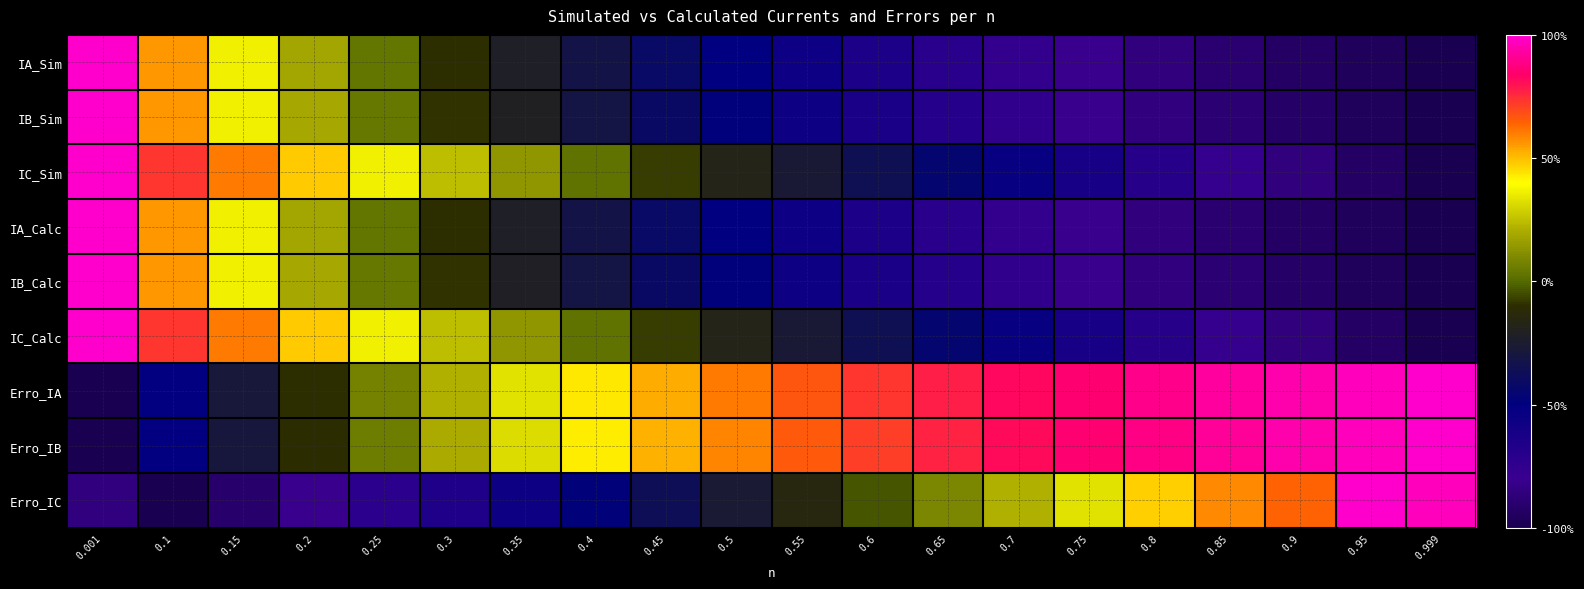

Which has a higher value, 0.95 or 0.25?

0.25